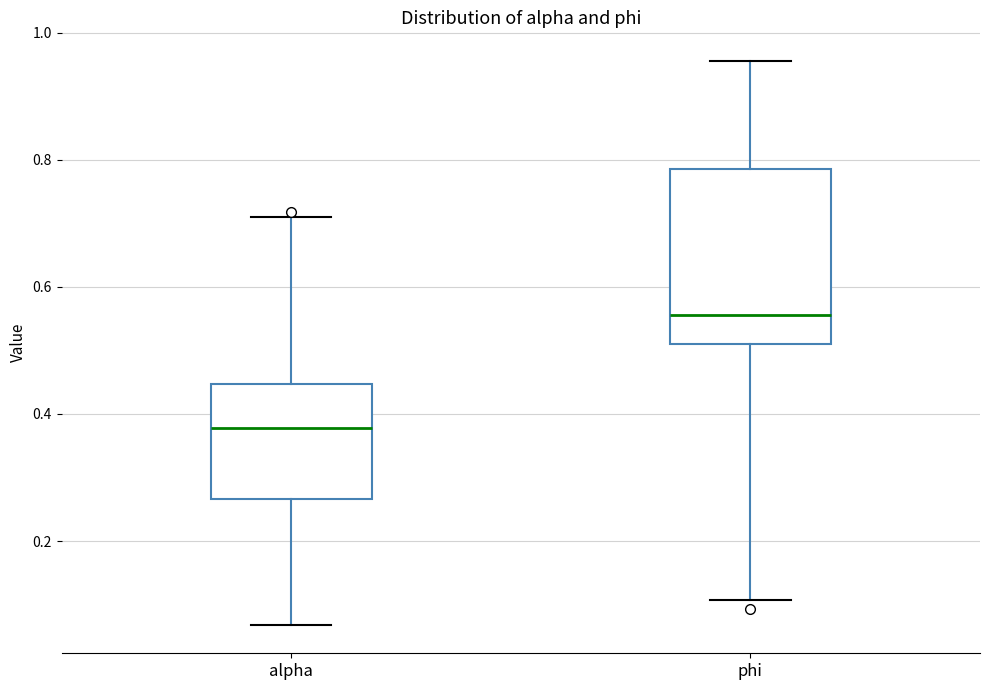

Which box has the lowest median line?

alpha